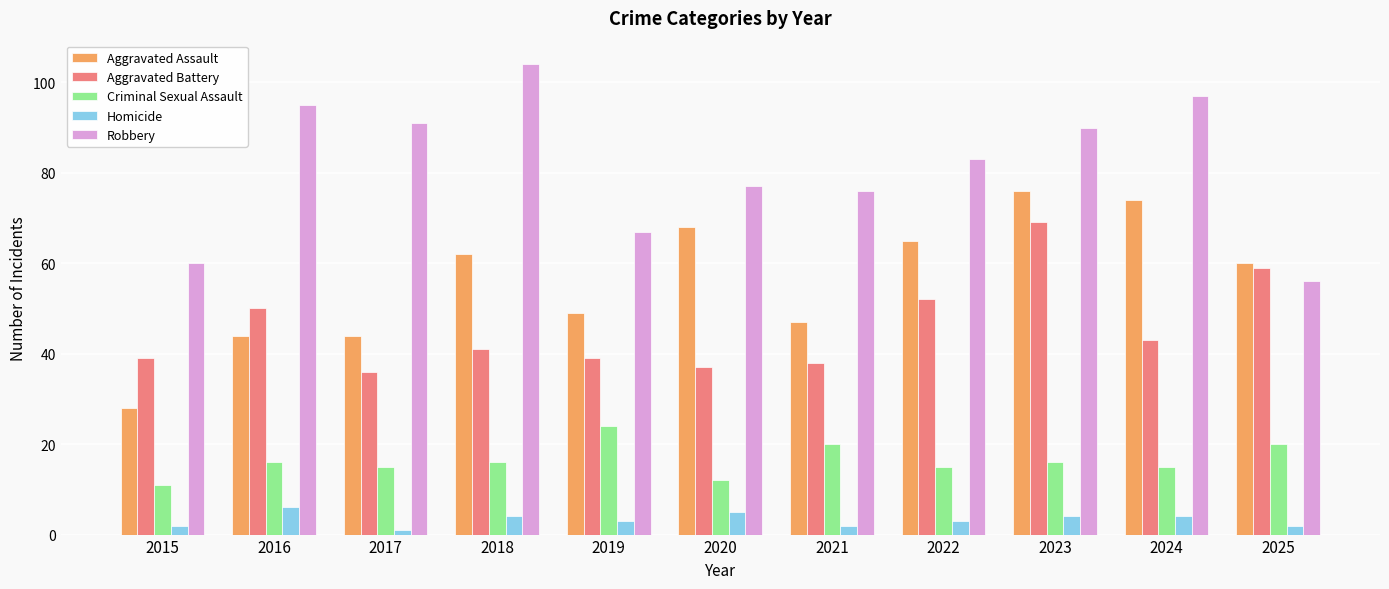

What is the total value across all series at 2020?

199